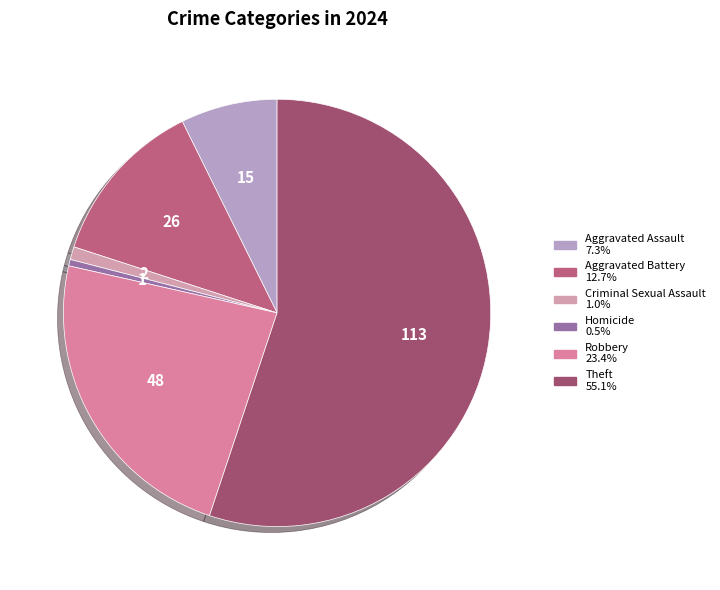

The Robbery slice represents 23% of the pie. True or false?

True